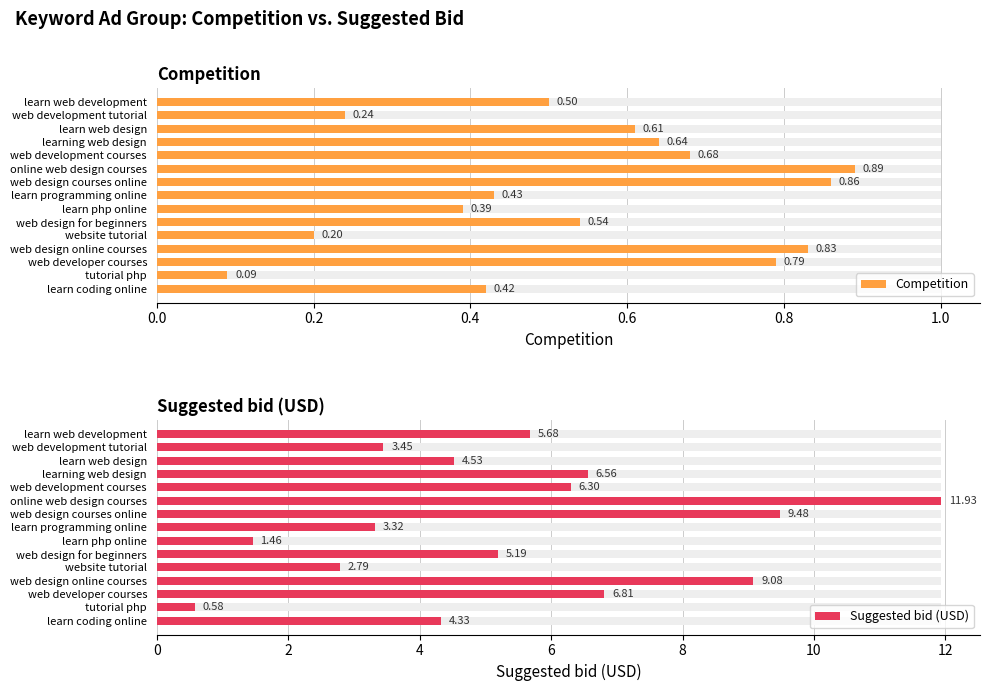

Rank the series at learn programming online from highest to lowest value.

Suggested bid (USD), Competition